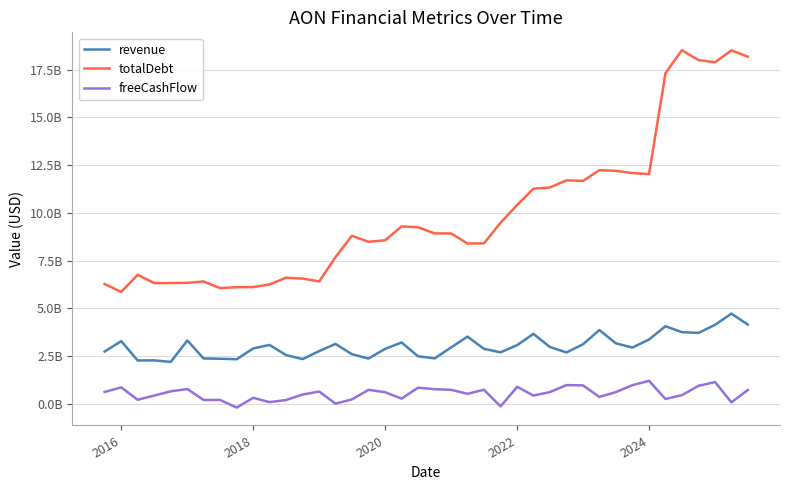

What is the maximum value for totalDebt?

18519000000